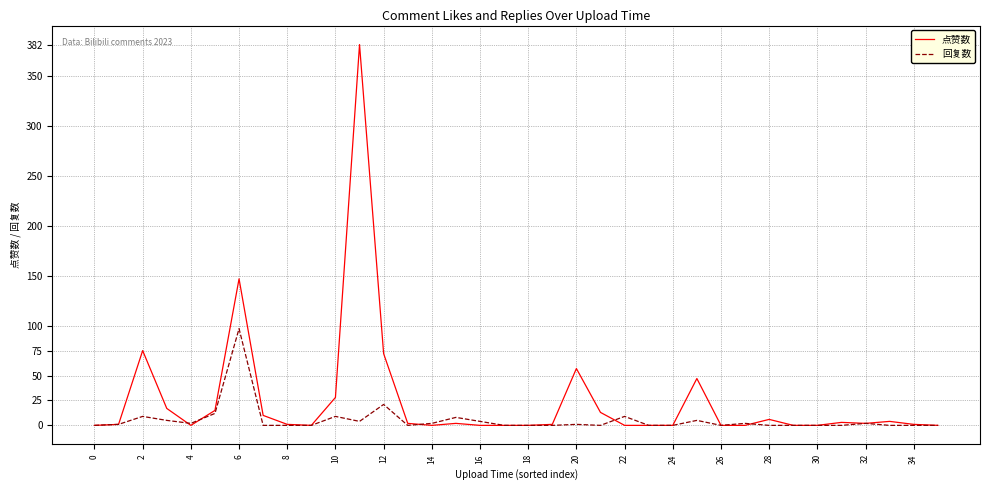

Which series has the largest total across all categories?

点赞数